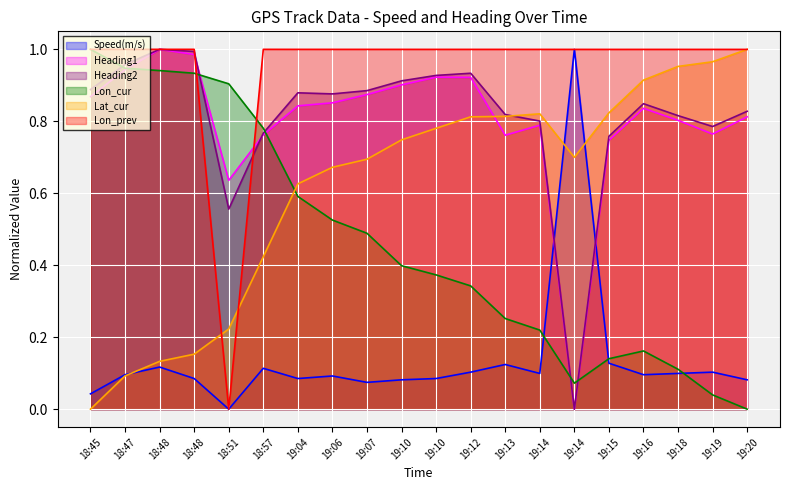

How many lines are shown in the chart?

6